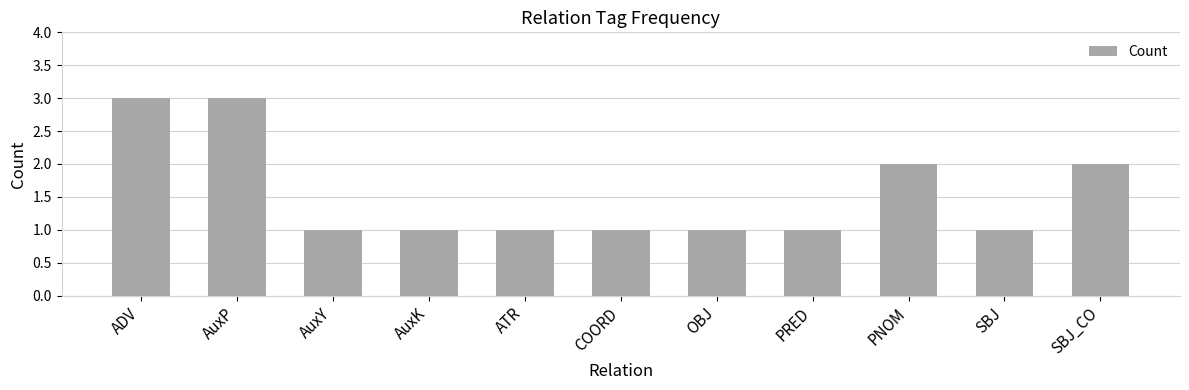

Approximately how many times larger is the value at OBJ compared to PRED?

1.0